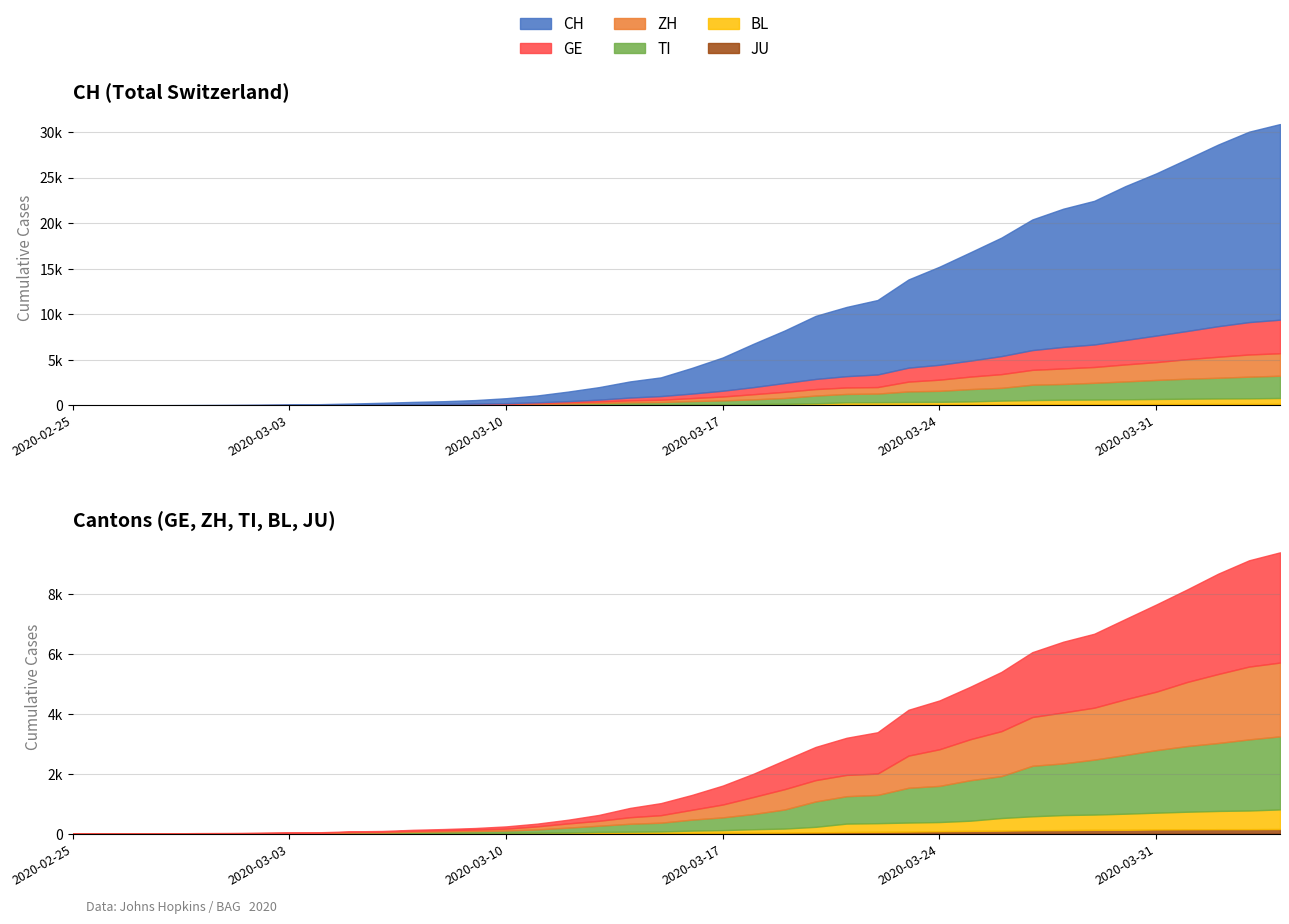

True or false: TI and JU cross at least once.

False